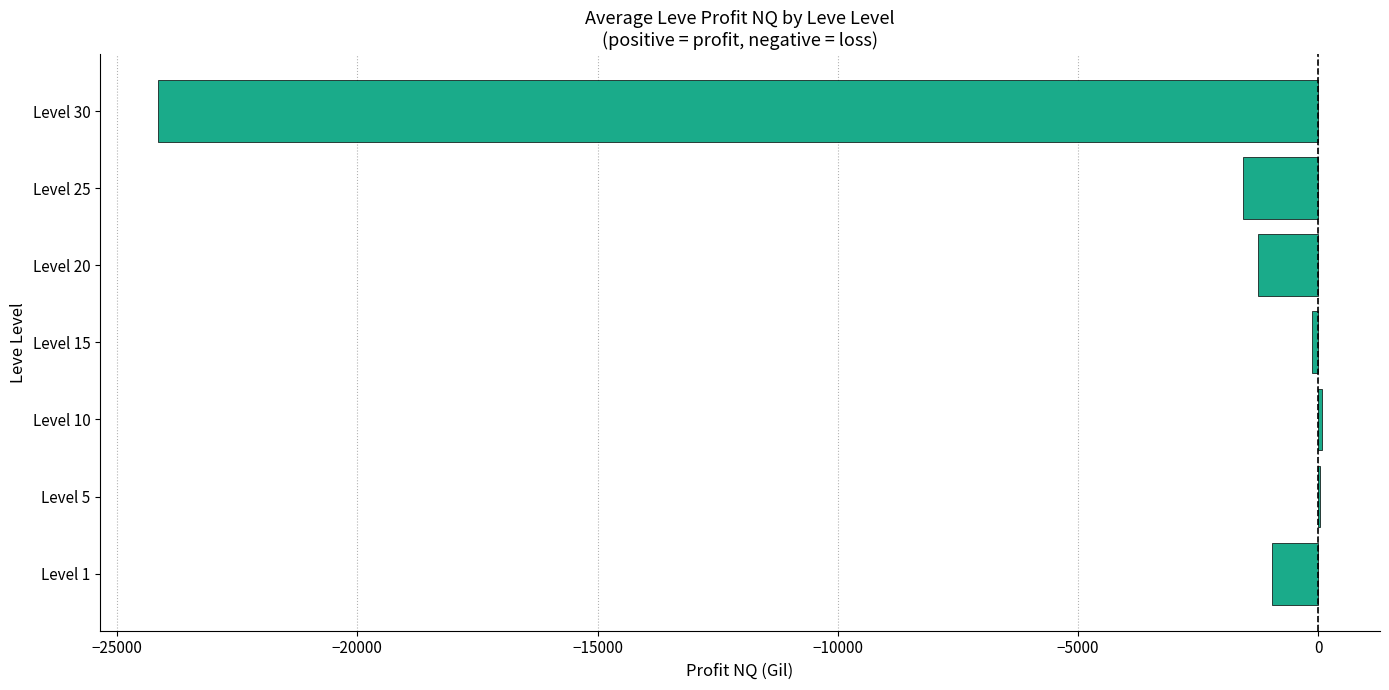

Are the bars grouped side by side (vs. stacked)?

No